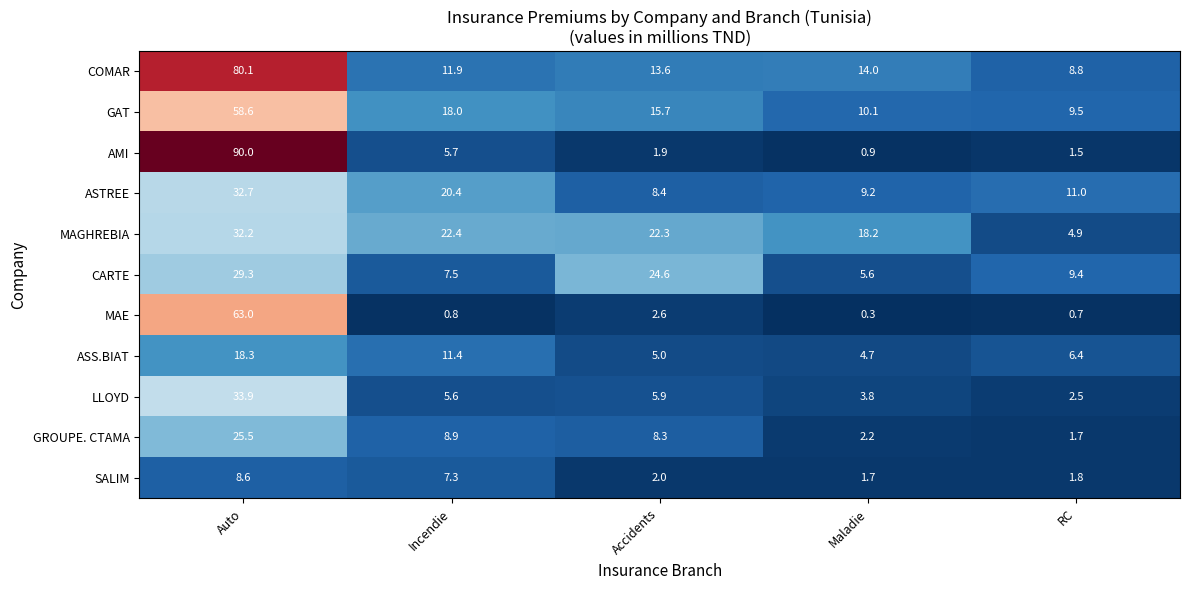

Rank the series by their maximum value, from lowest to highest.

SALIM, ASS.BIAT, GROUPE. CTAMA, CARTE, MAGHREBIA, ASTREE, LLOYD, GAT, MAE, COMAR, AMI